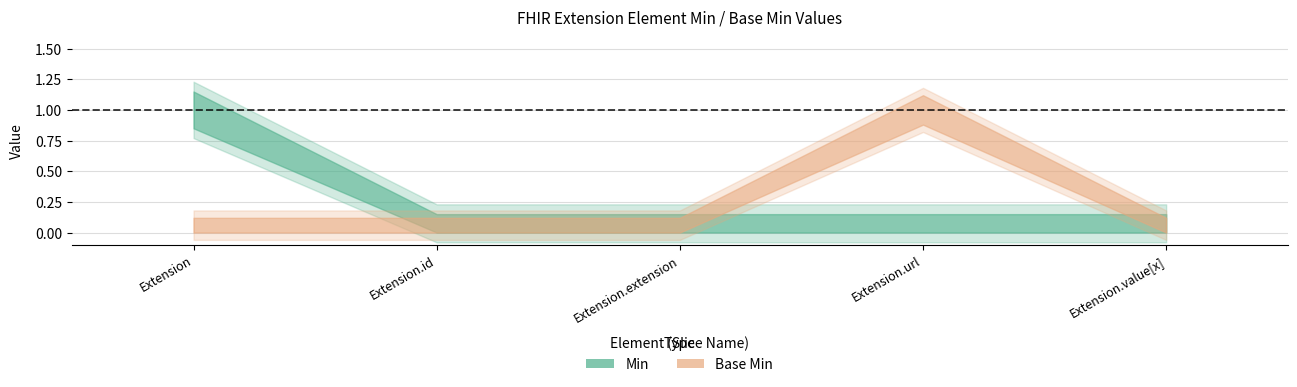

True or false: Base Min has more than 0 points higher than both neighbors.

True